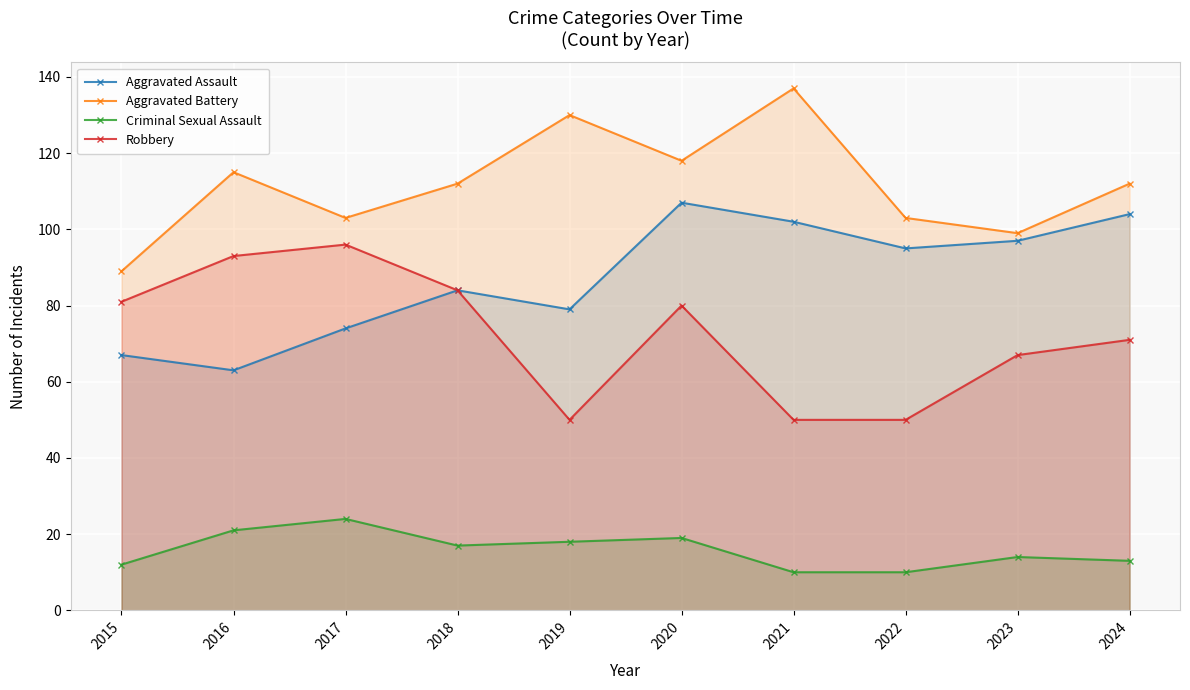

How many distinct data groups are displayed?

4